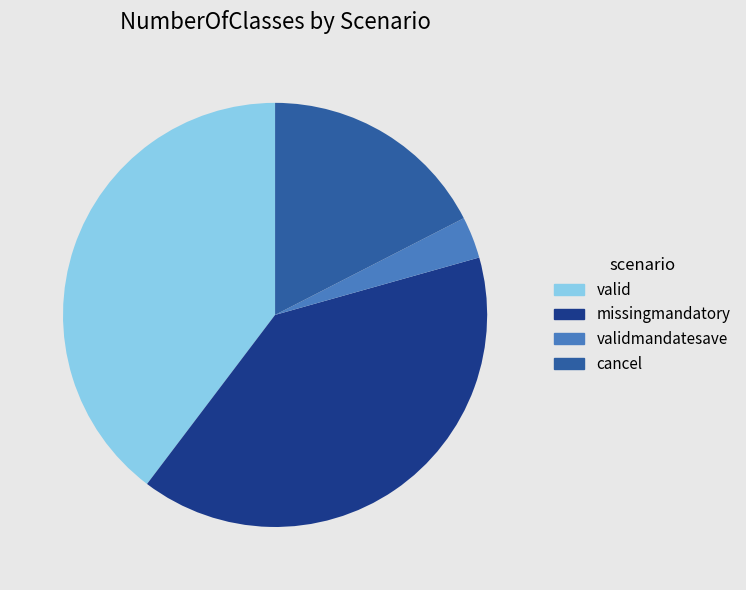

Combined, do cancel and missingmandatory account for over 50%?

Yes